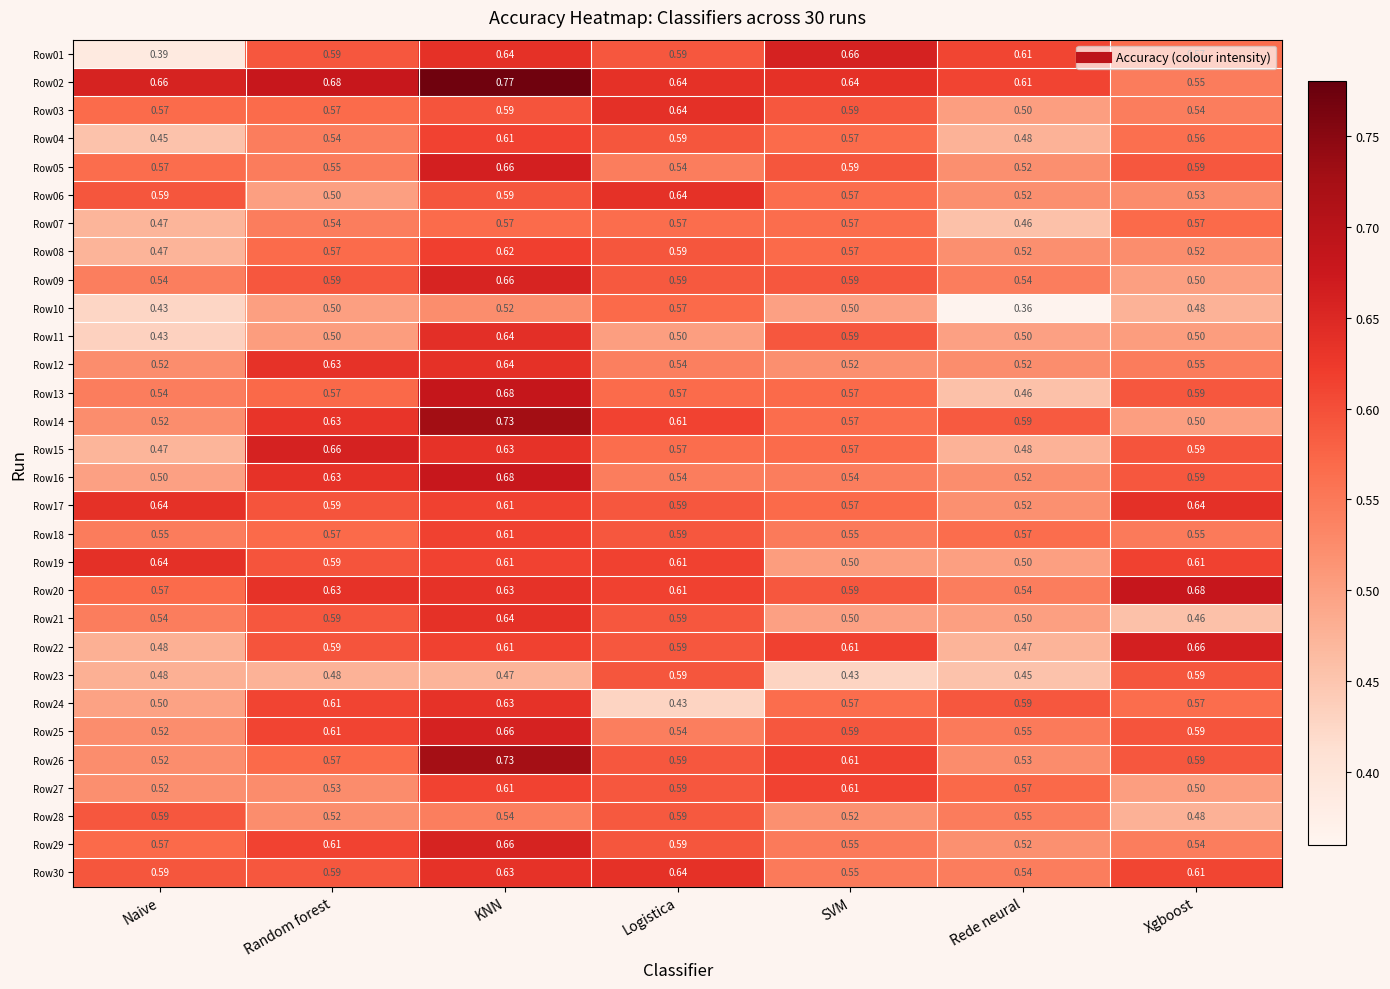

Where is Row24 nearest to the value 0?

Logistica